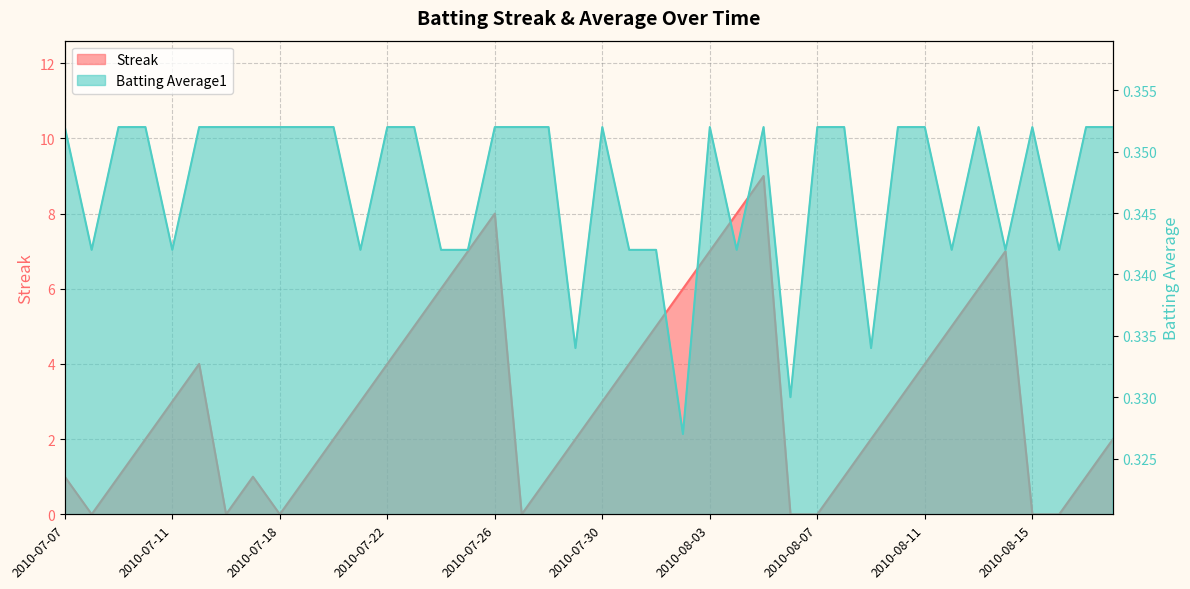

True or false: Batting Average1 has a value of 0.4 at 2010-08-13.

True